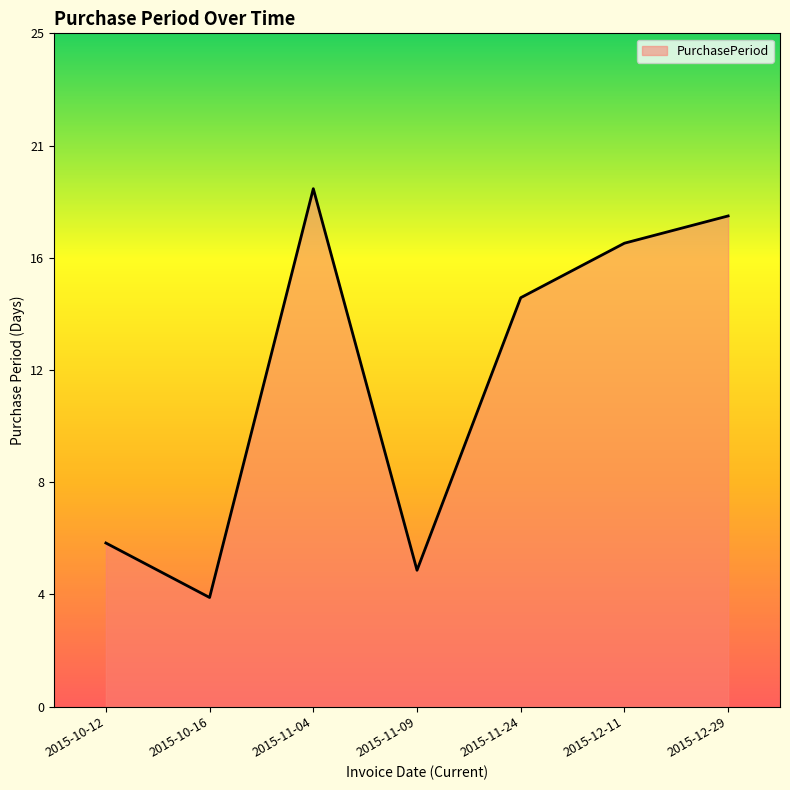

True or false: there are more than 1 points higher than both neighbors.

False